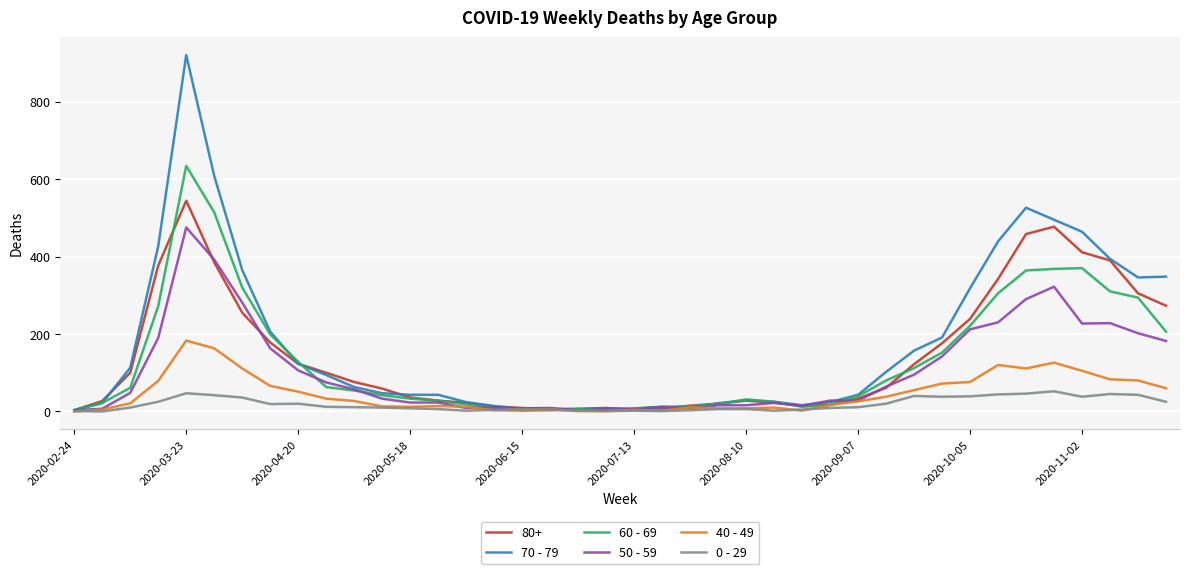

What is the maximum value shown in the chart?

920